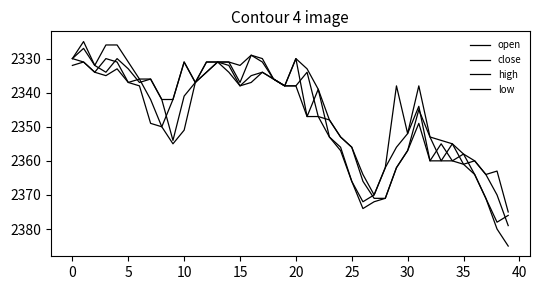

Where is the first local maximum for close?

5